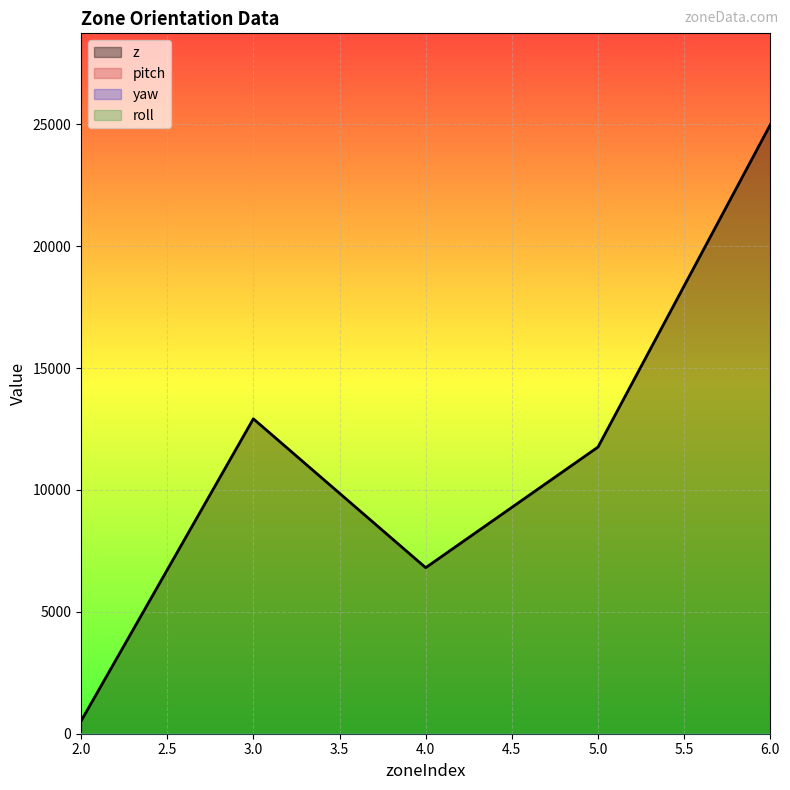

Which series changed the most between 3 and 5?

z